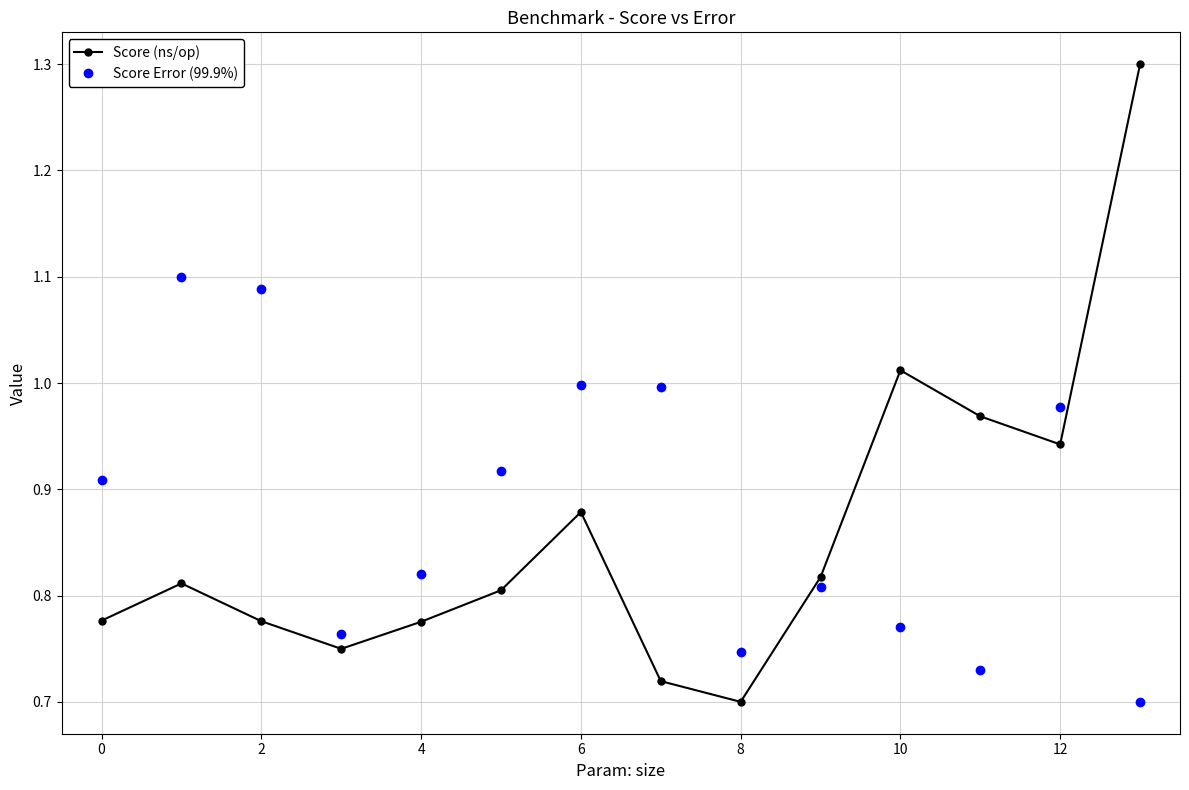

List the series in order of their peak value, lowest first.

Score Error (99.9%), Score (ns/op)